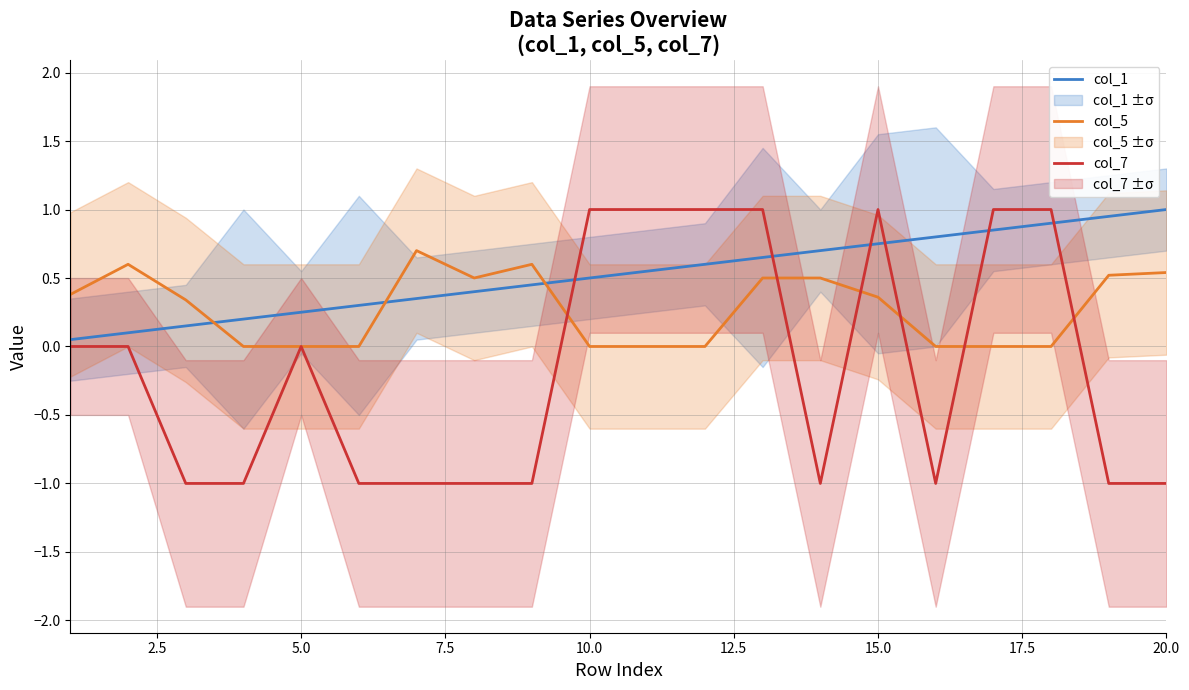

What is the maximum value shown in the chart?

1.0